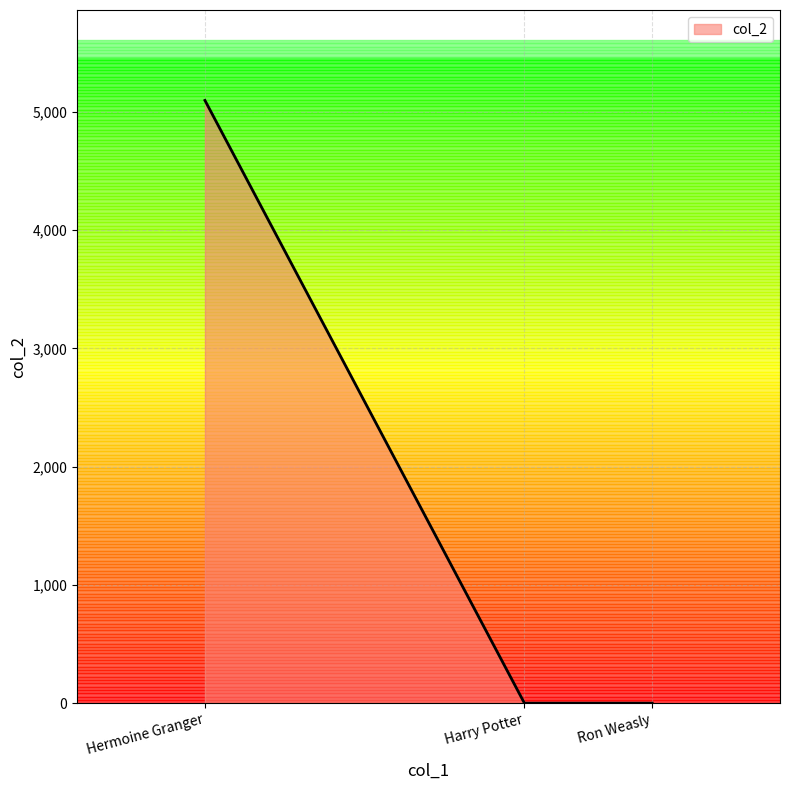

The chart shows a value of 1784 at Ron Weasly. True or false?

False